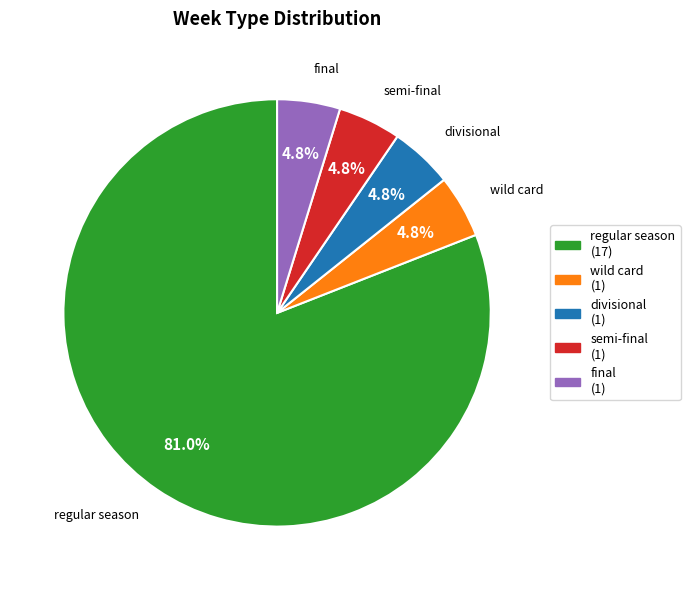

To the nearest percent, what is the combined percentage of divisional and wild card?

10%